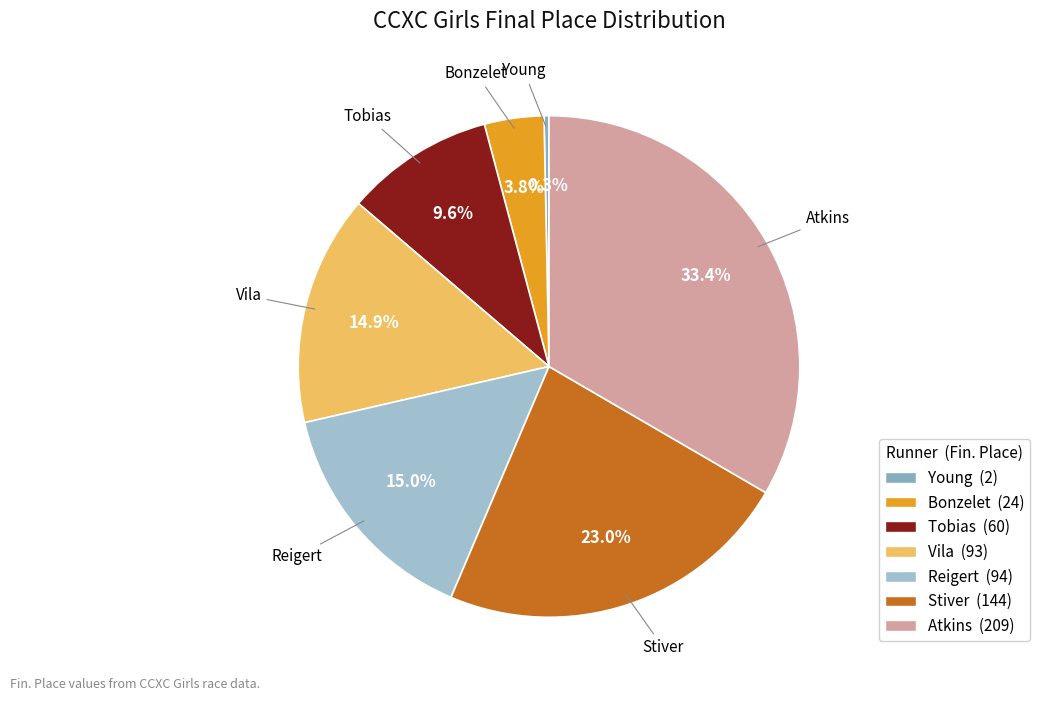

To the nearest percent, what is the difference between the Stiver and Tobias slice percentages?

13%